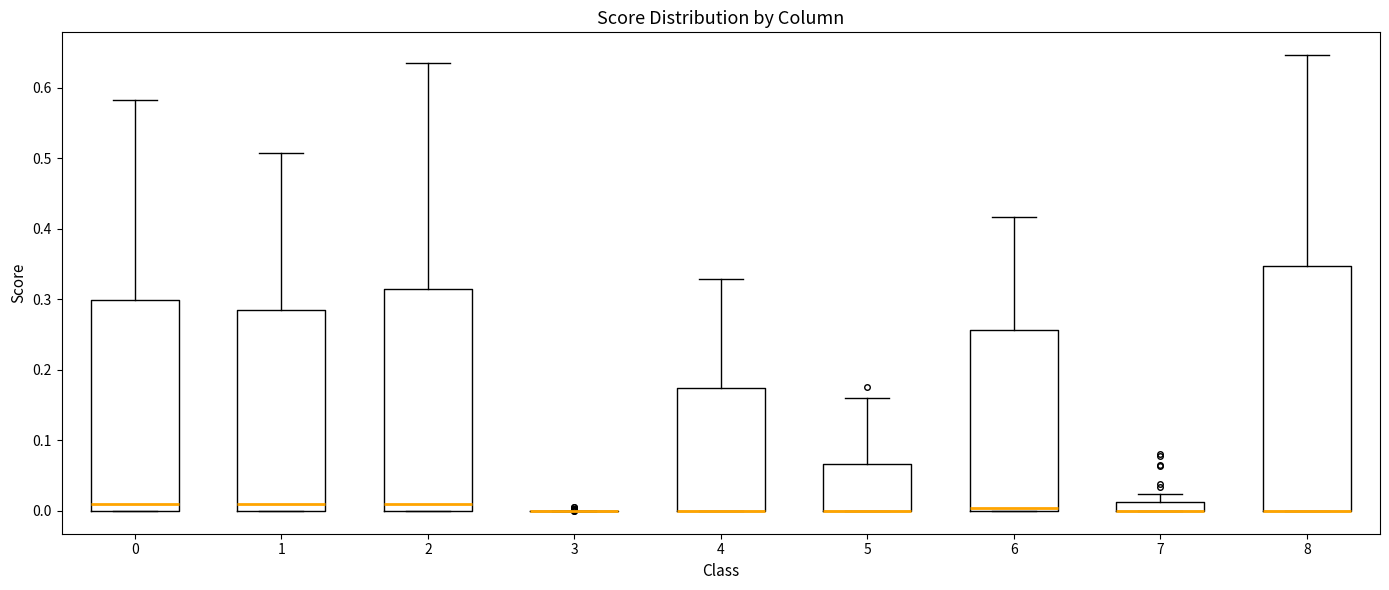

Where does the upper whisker of the box at x = 2 end on the y-axis? The values are not printed on the chart, so give them approximately, as read against the axis.

0.63